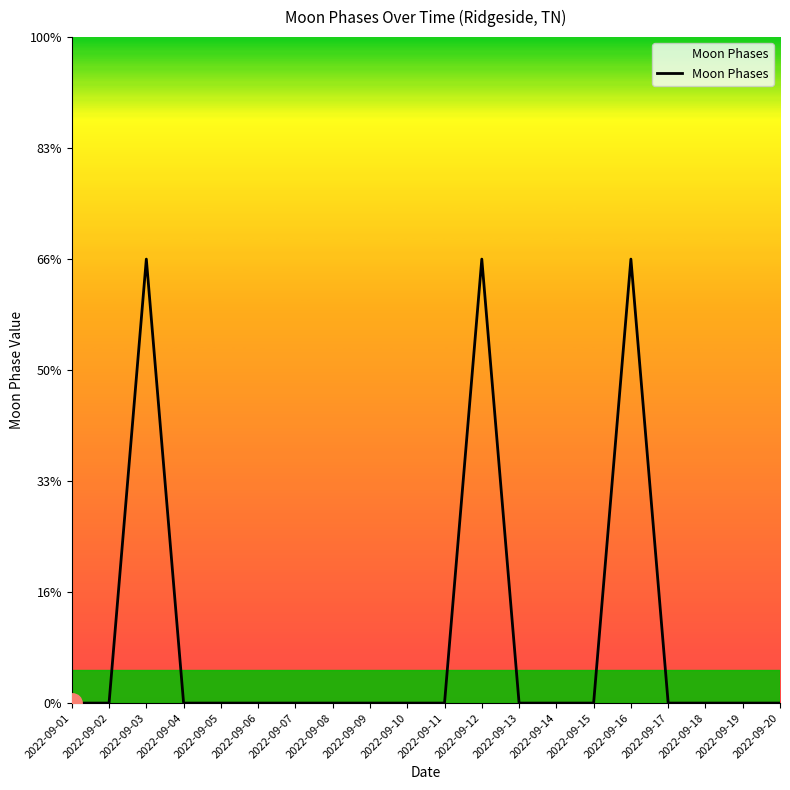

Reading left to right, extract all data points from this chart.

2022-09-01=0	2022-09-02=0	2022-09-03=2	2022-09-04=0	2022-09-05=0	2022-09-06=0	2022-09-07=0	2022-09-08=0	2022-09-09=0	2022-09-10=0	2022-09-11=0	2022-09-12=2	2022-09-13=0	2022-09-14=0	2022-09-15=0	2022-09-16=2	2022-09-17=0	2022-09-18=0	2022-09-19=0	2022-09-20=0